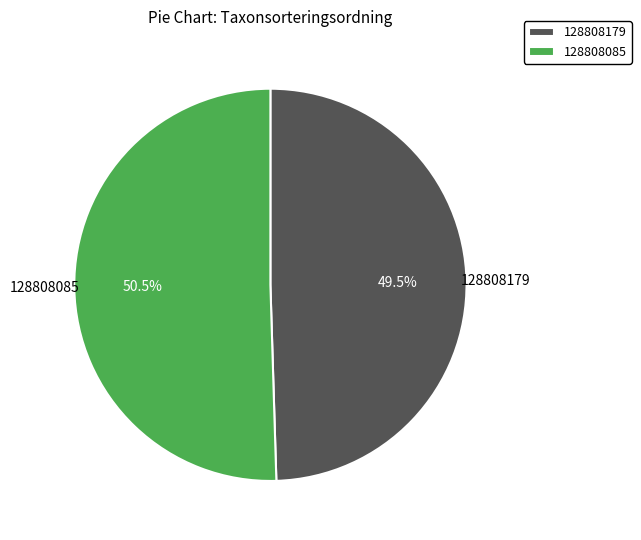

How many slices are in this pie chart?

2